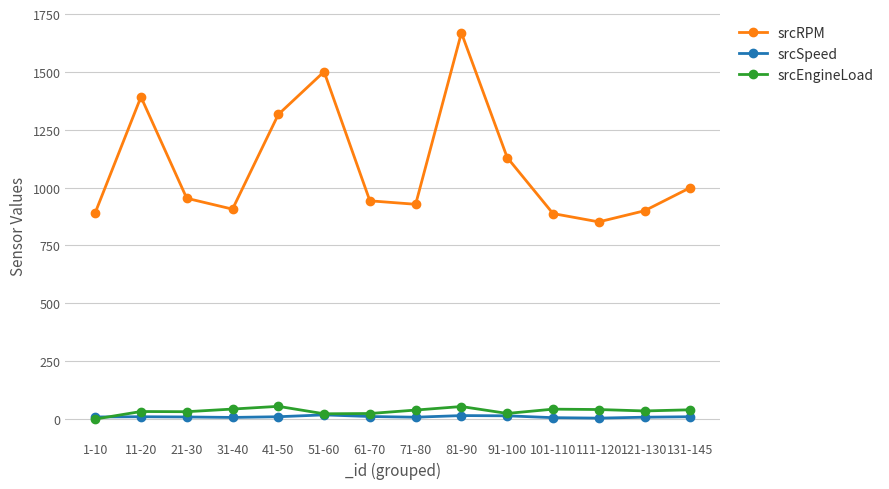

What is the label of the 9th point from the left?

81-90